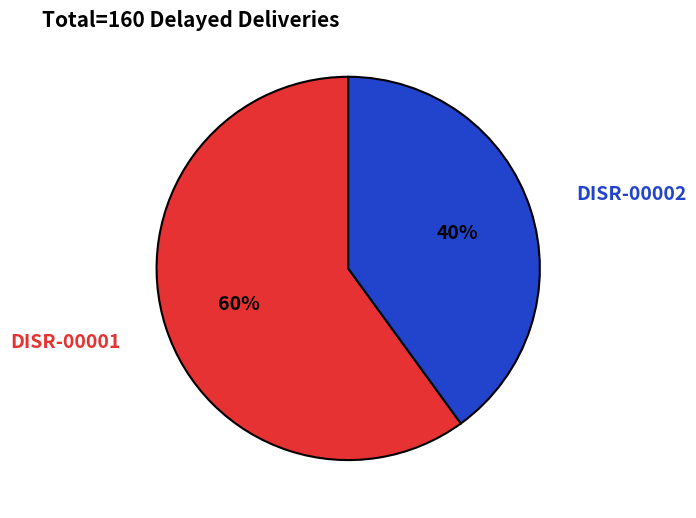

How many segments does this pie chart have?

2